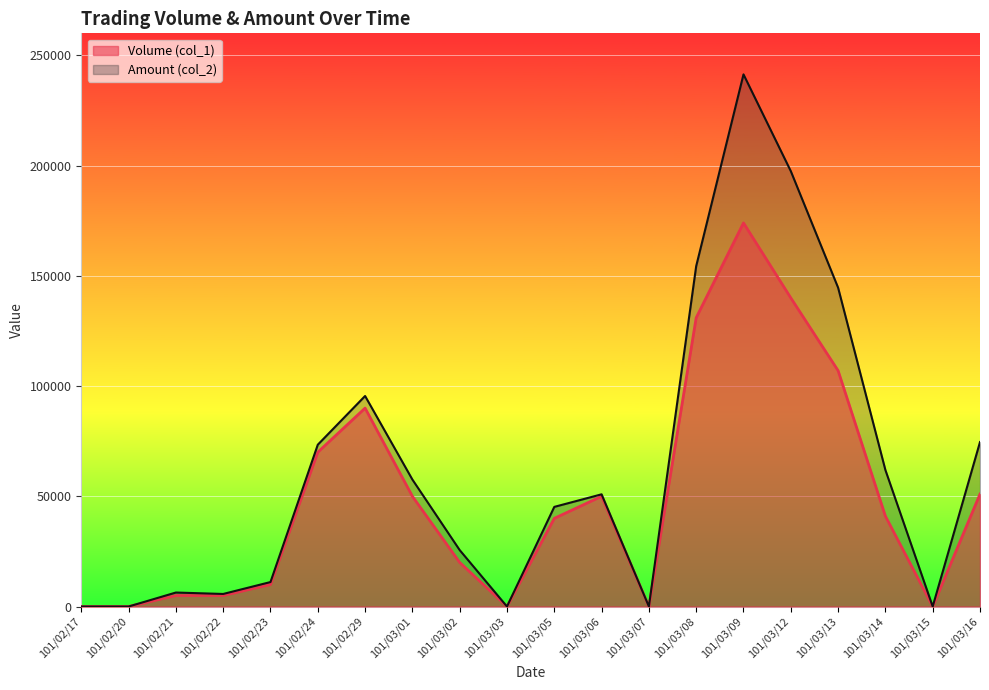

True or false: Volume (col_1) and Amount (col_2) cross at least once.

False